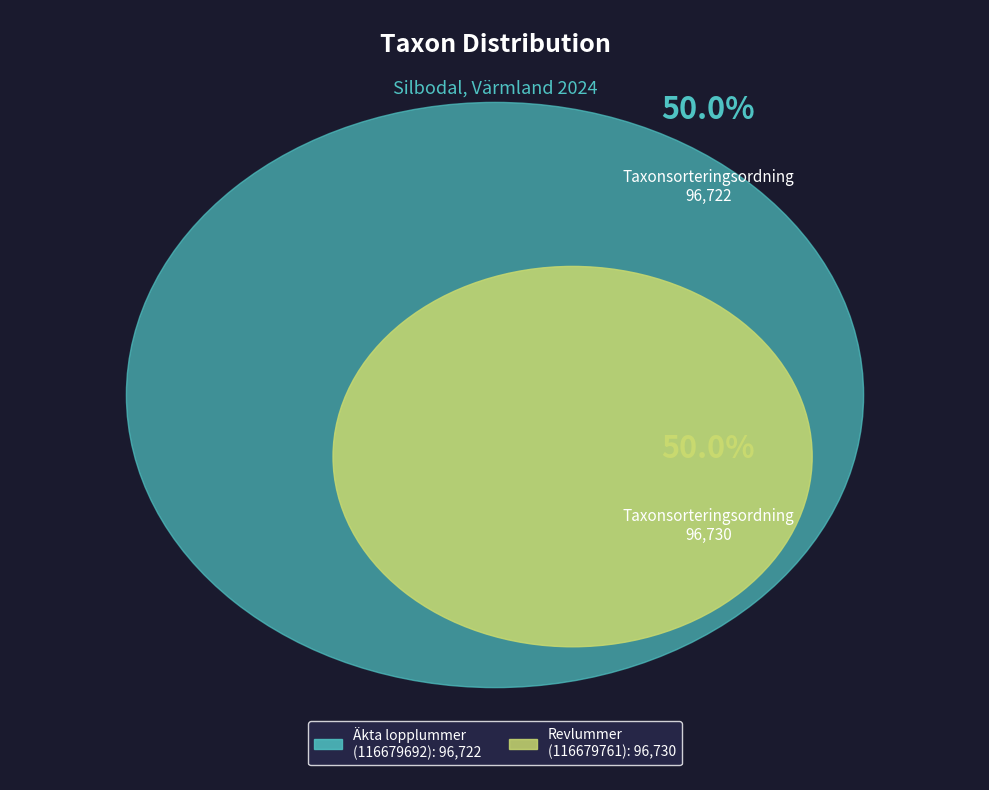

What portion of the pie excludes Revlummer
(116679761)?

50.0%